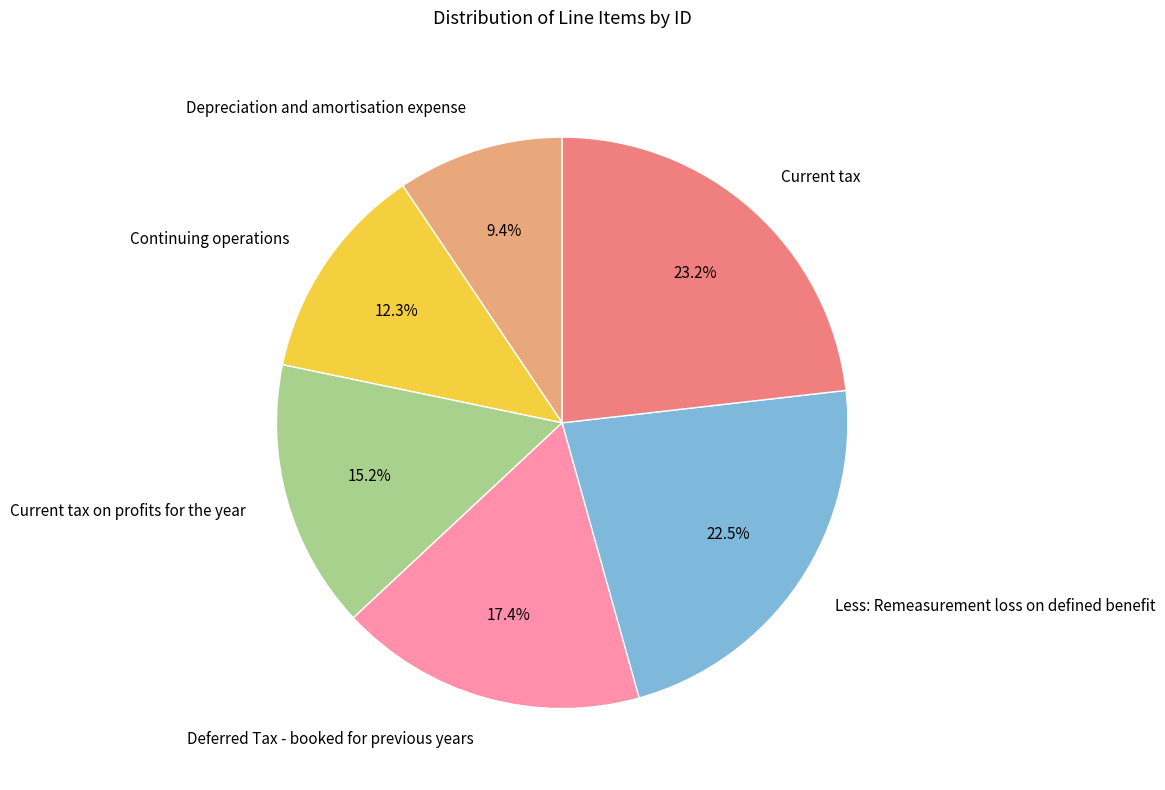

How many slices are in this pie chart?

6